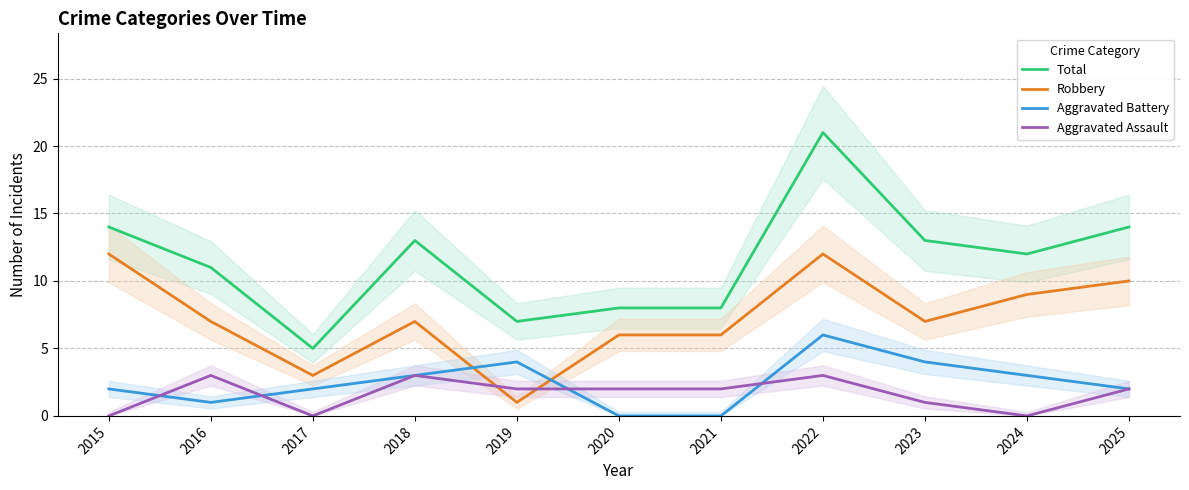

How many intersections are there between Aggravated Battery and Robbery?

2